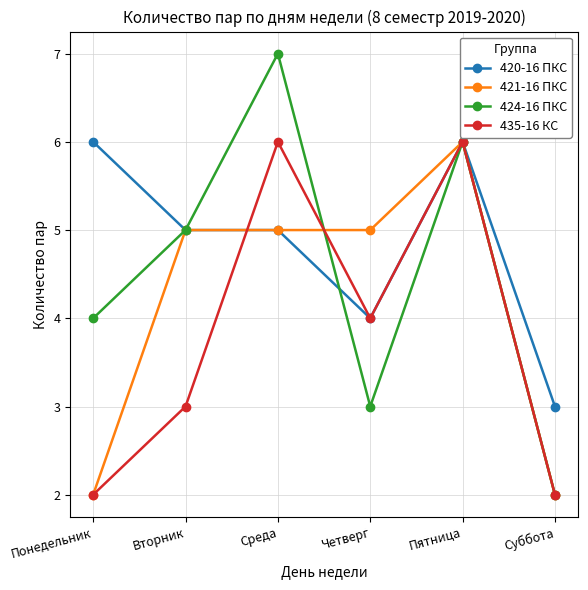

At which category does the chart reach its peak across all series?

Среда